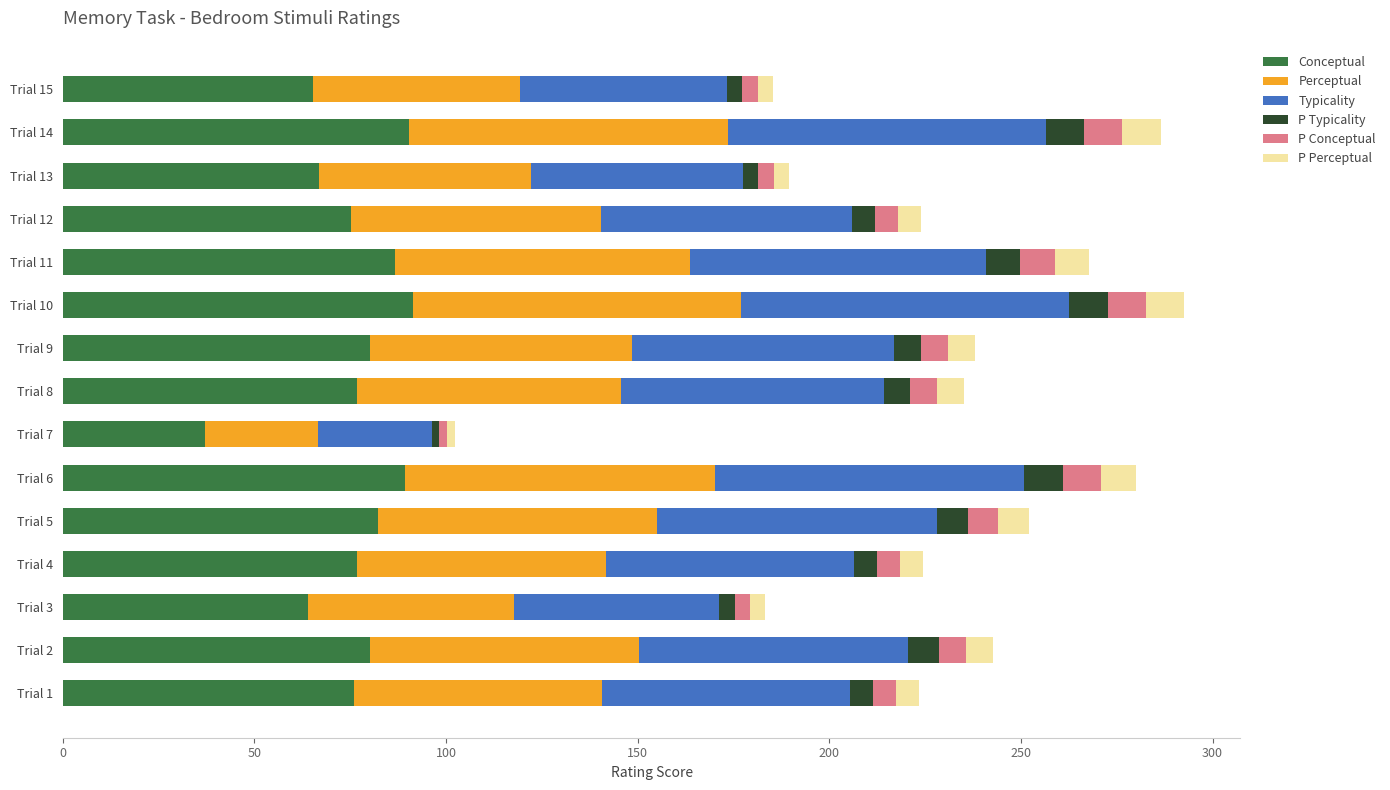

At which label does Conceptual reach its minimum?

Trial 7